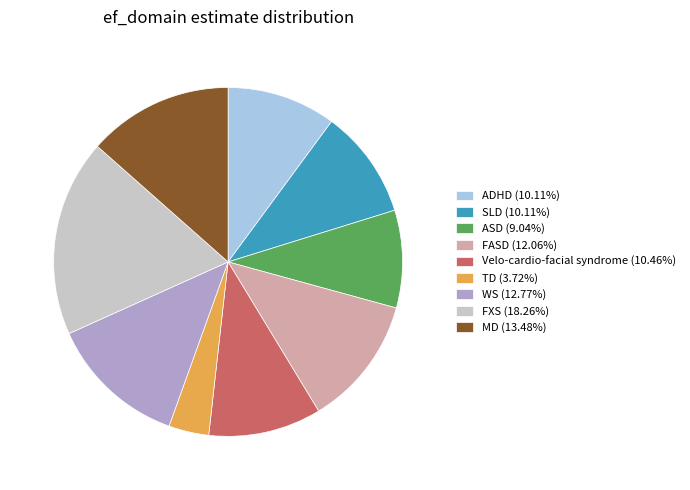

Approximately how many times larger is the value at SLD (10.11%) compared to FXS (18.26%)?

0.6